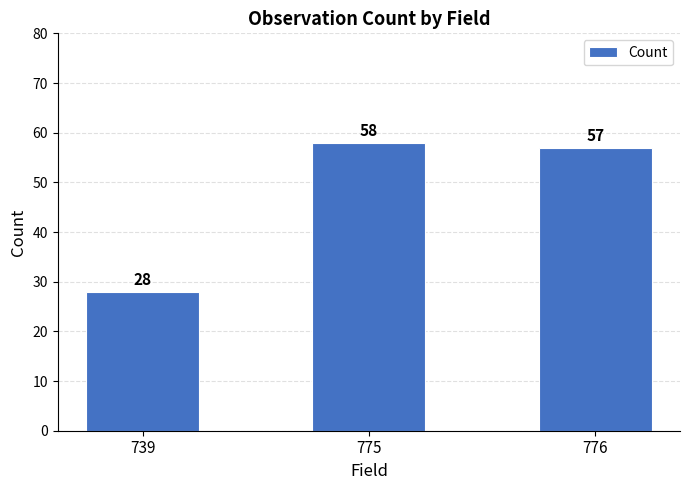

What is the sum of the values at 775 and 776?

115